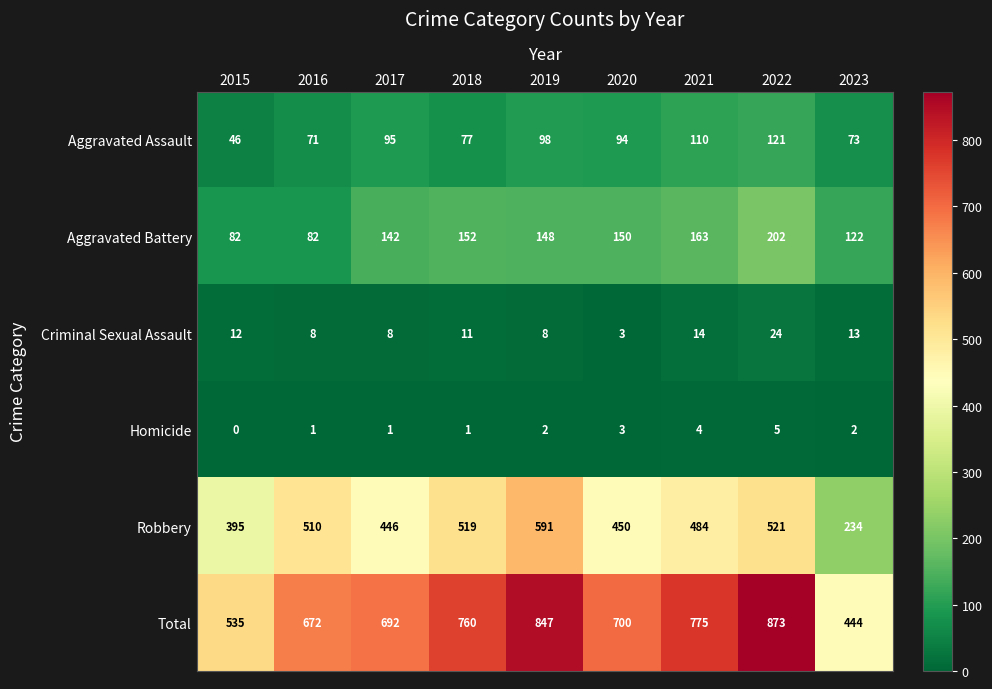

Rank the series by their maximum value, from lowest to highest.

Homicide, Criminal Sexual Assault, Aggravated Assault, Aggravated Battery, Robbery, Total